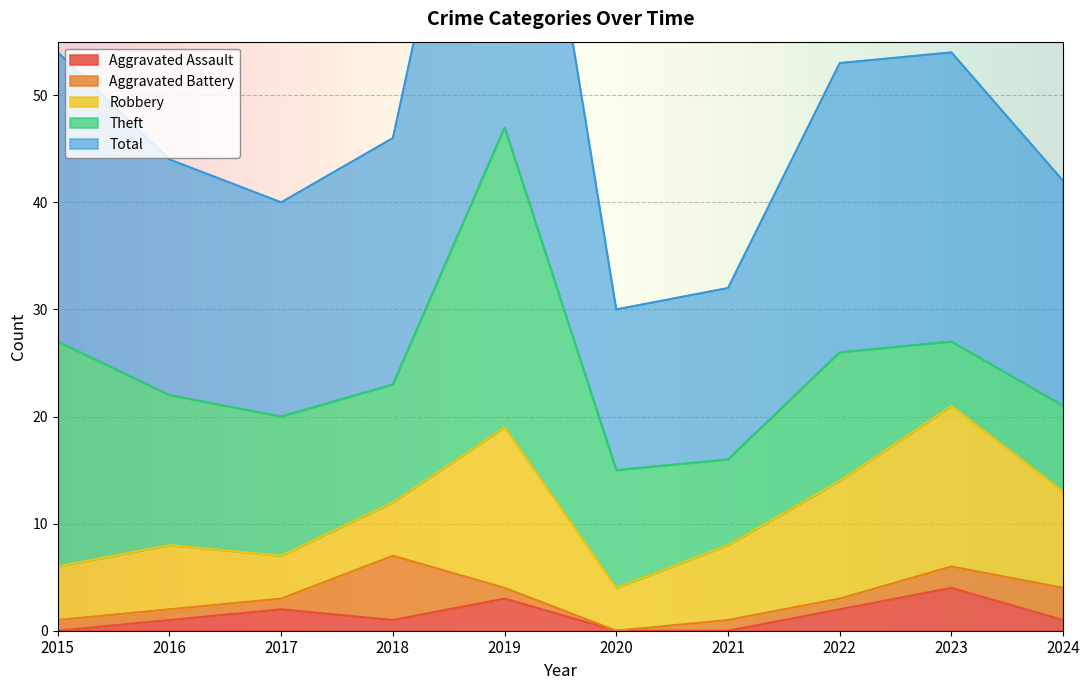

True or false: Aggravated Assault has a value of 0 at 2015.

True